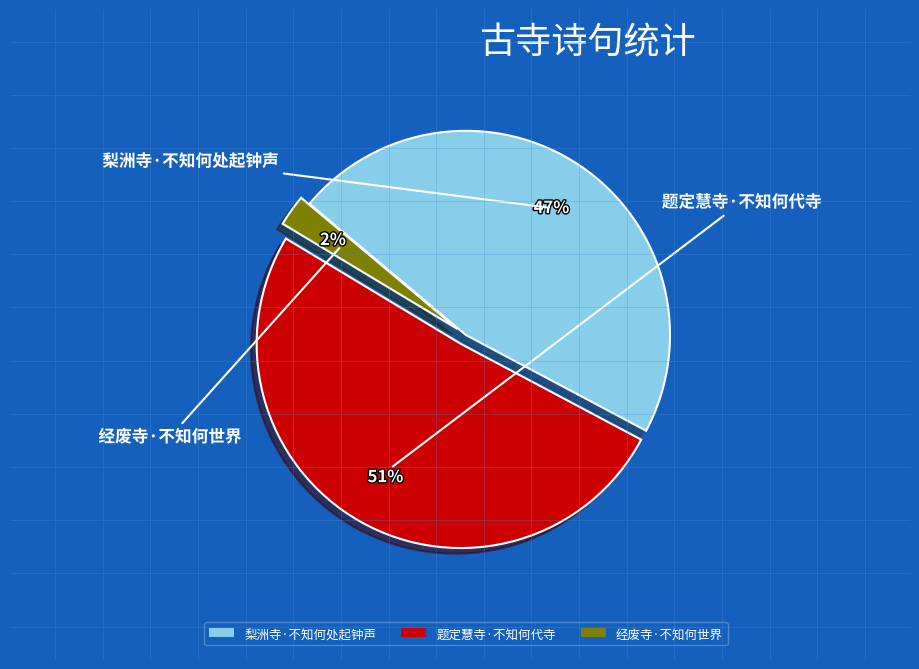

How many segments does this pie chart have?

3